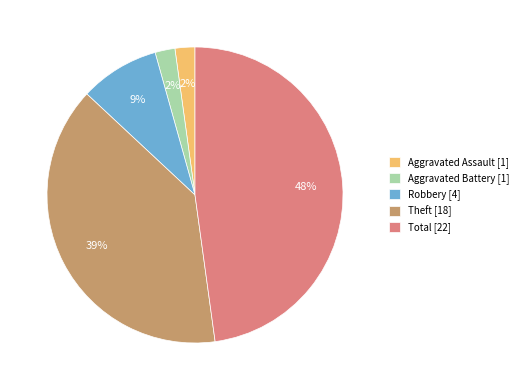

Is the sum of Aggravated Battery [1] and Robbery [4] greater than half?

No